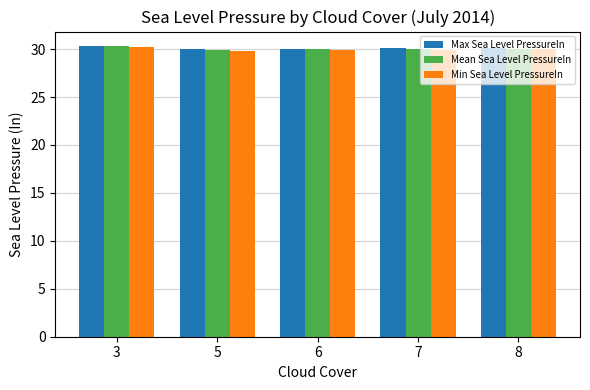

What is the value of the Mean Sea Level PressureIn bar at the 5th from the left?

30.0